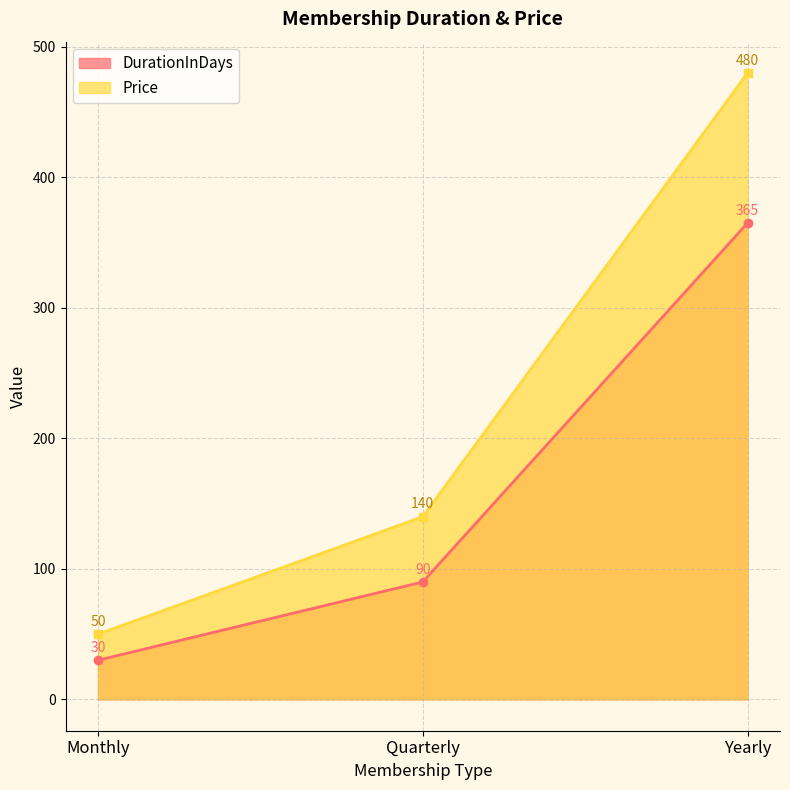

Count the Price values in the range 50 to 480.

3